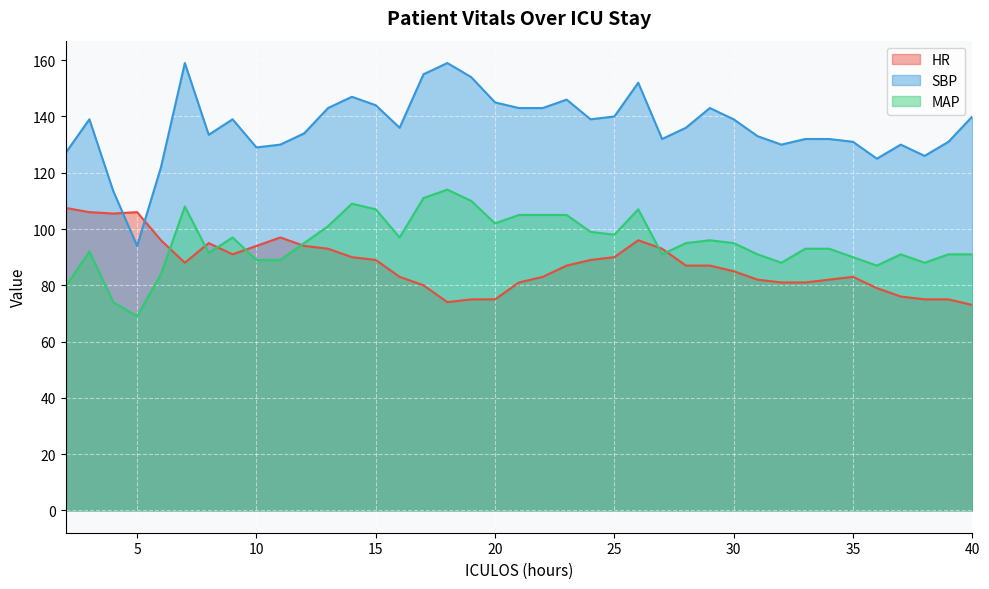

At 39, list the series in order from largest to smallest.

SBP, MAP, HR